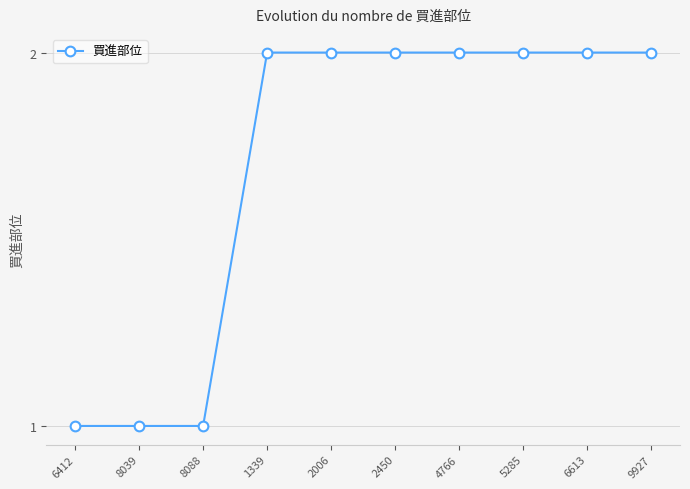

How many series are shown in this chart?

1